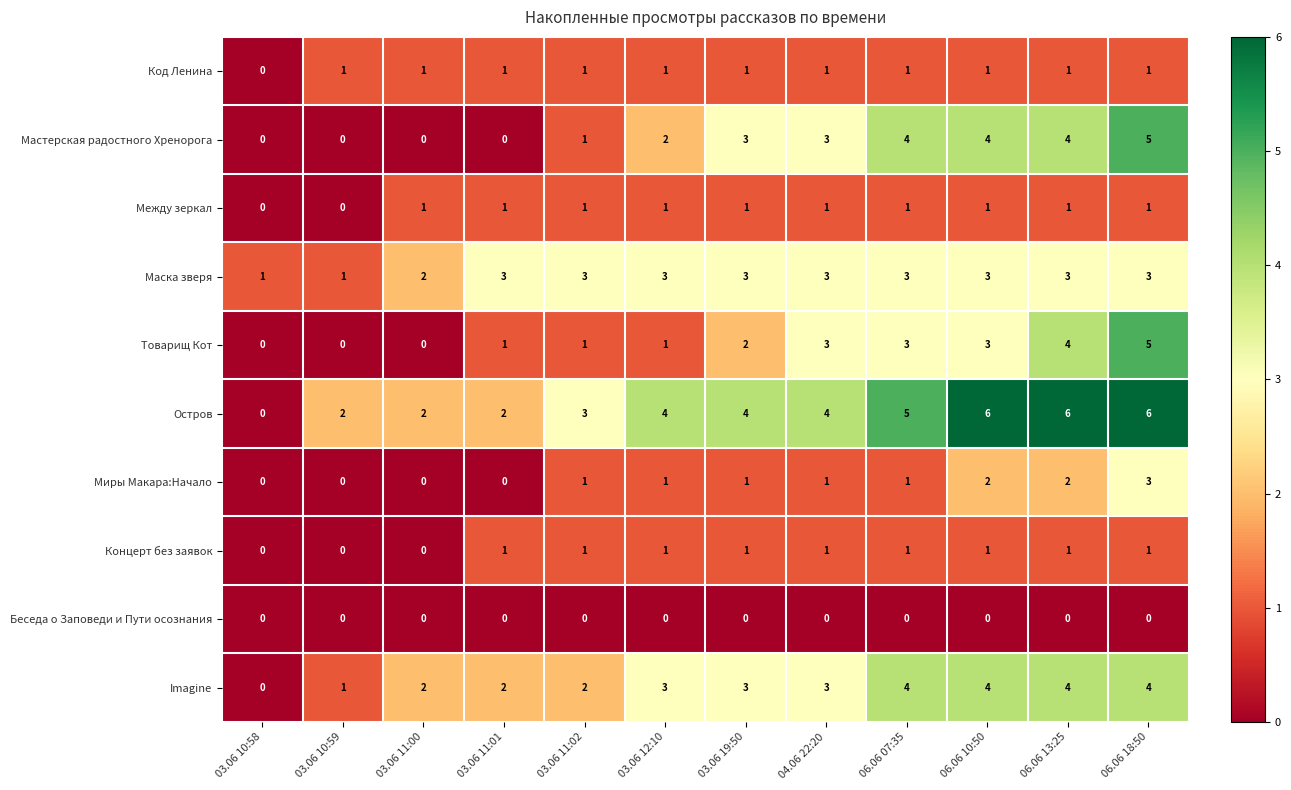

Is it true that Остров equals 6 at 03.06 12:10?

False